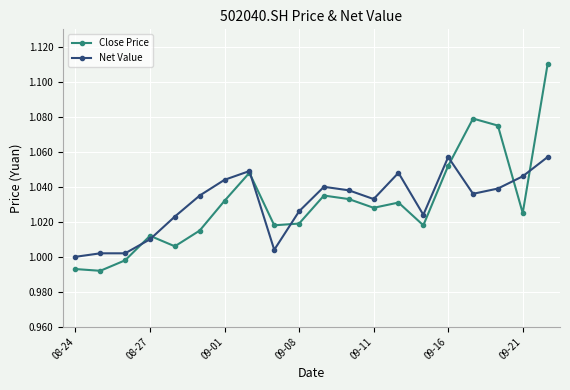

True or false: Net Value and Close Price intersect in this chart.

True